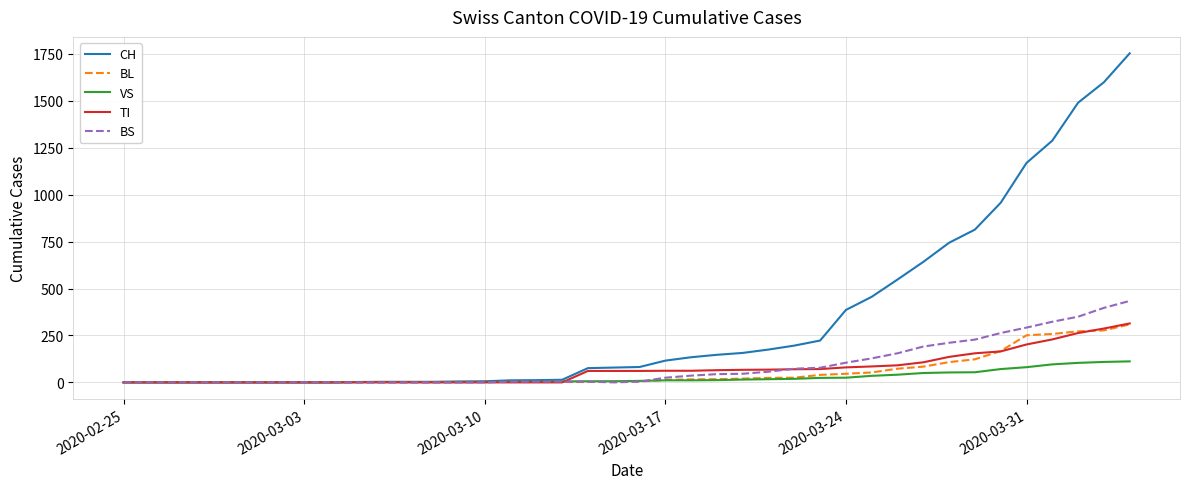

Which series has the largest total across all categories?

CH